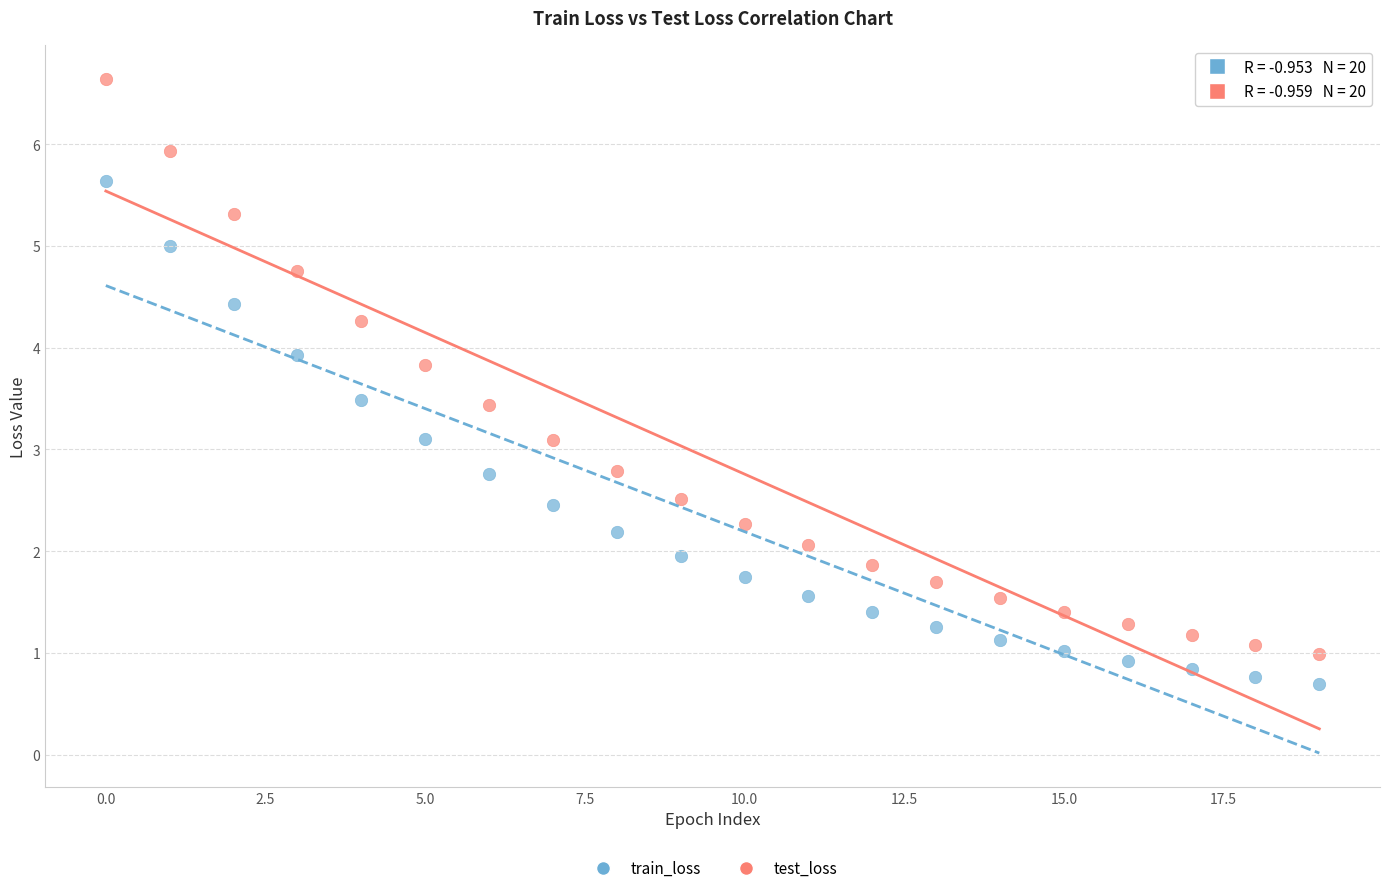

Which series contains the lowest Y value?

train_loss